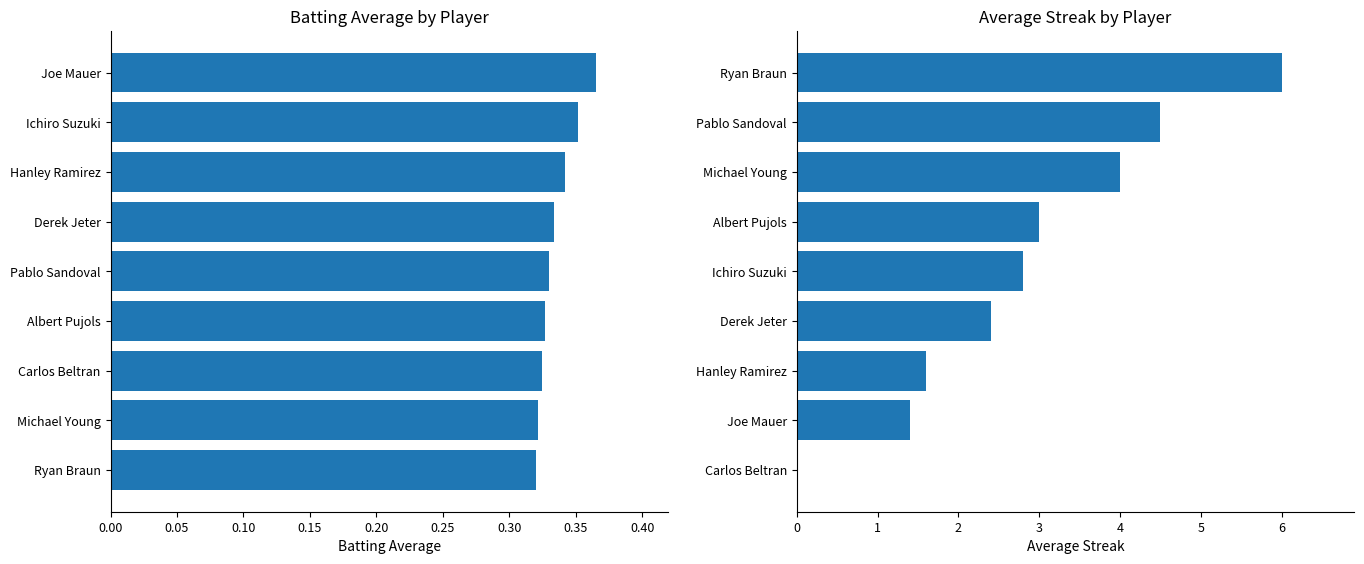

How many categories are shown in the chart?

9